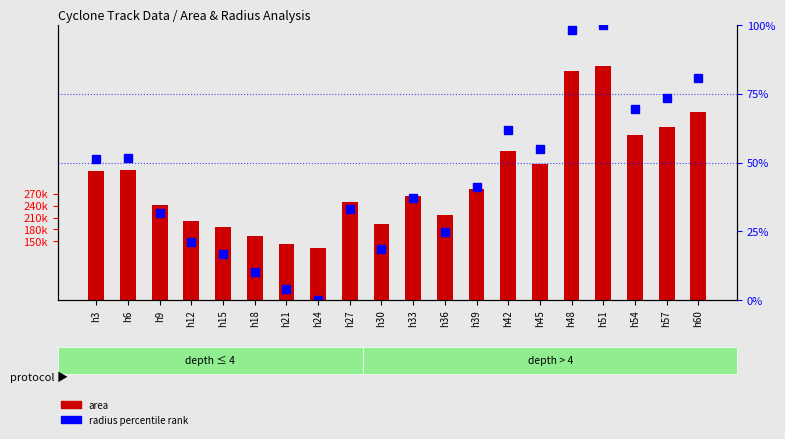

How many distinct data groups are displayed?

2